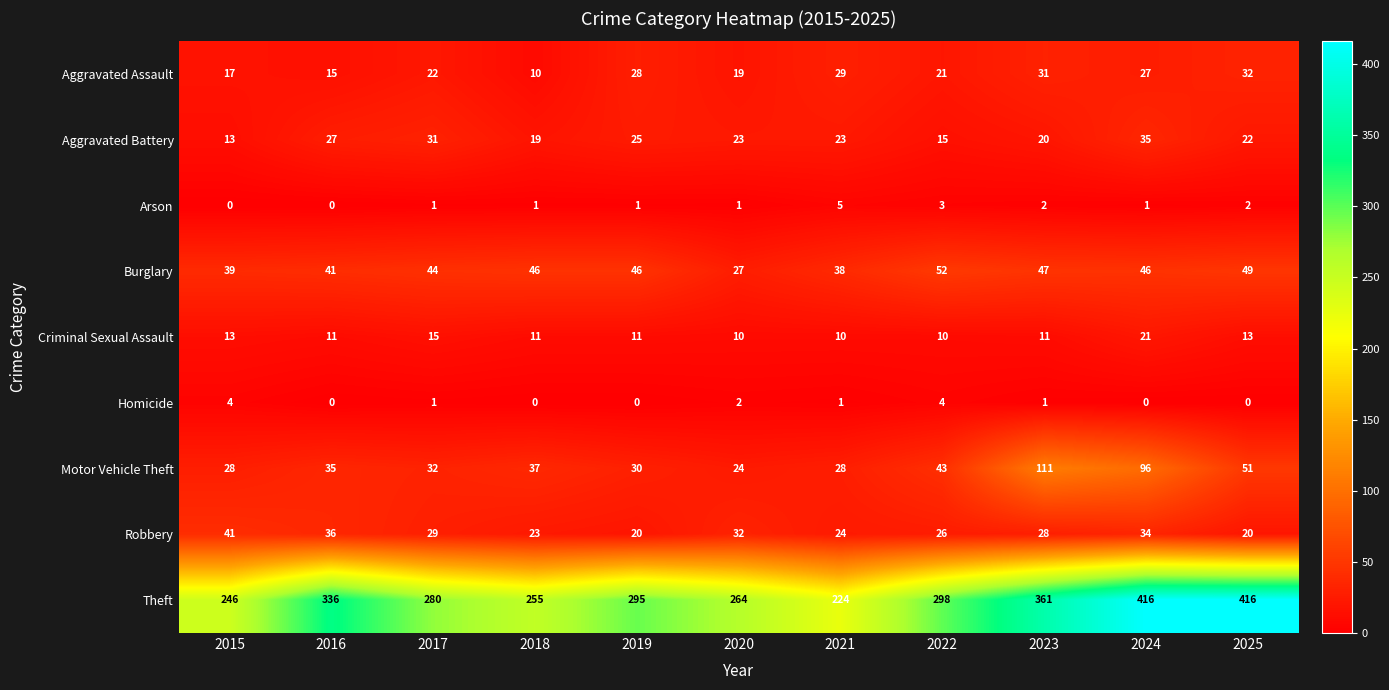

What is the maximum value for Motor Vehicle Theft?

111